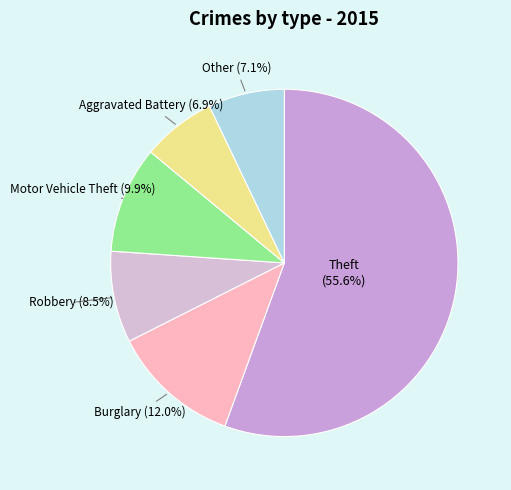

What is the largest slice in the pie chart?

Theft